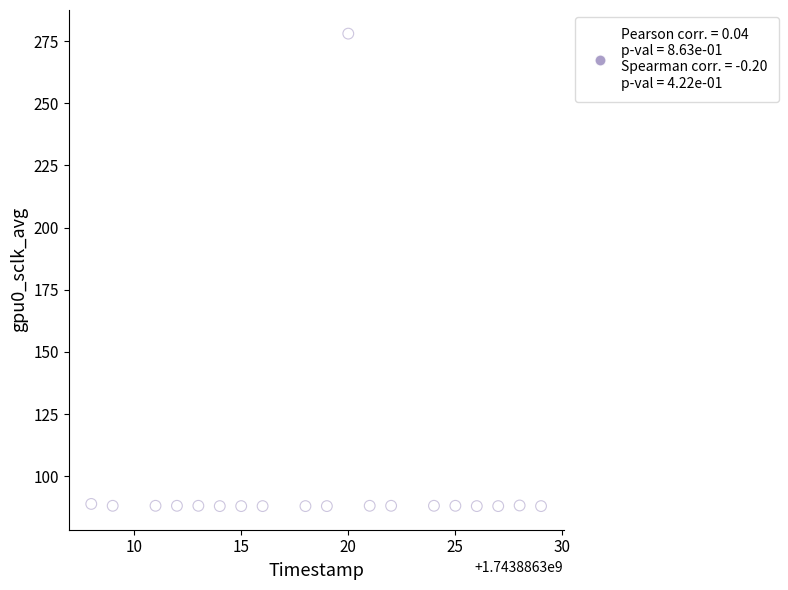

What is the range of X values (max minus min)?

21.0